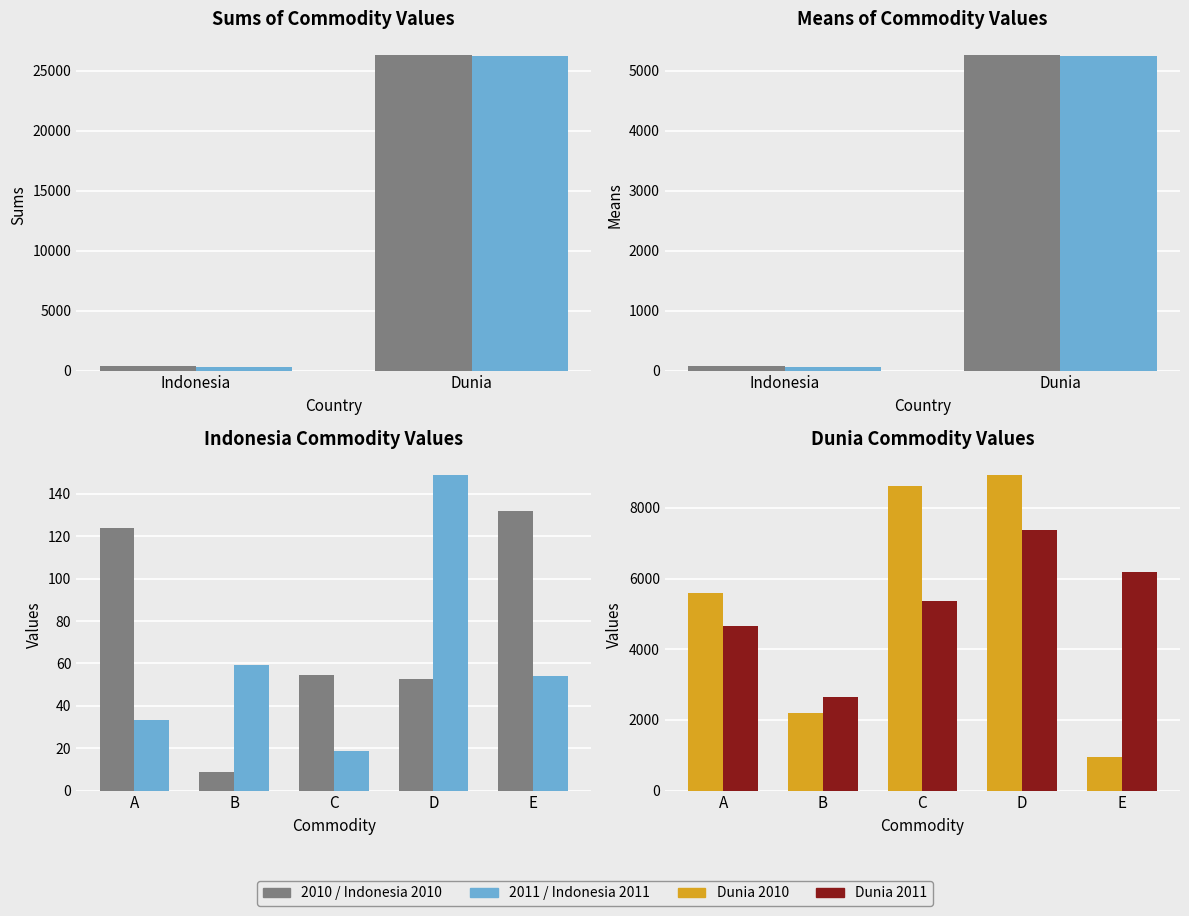

Which series changed the most between C and E?

Dunia 2010